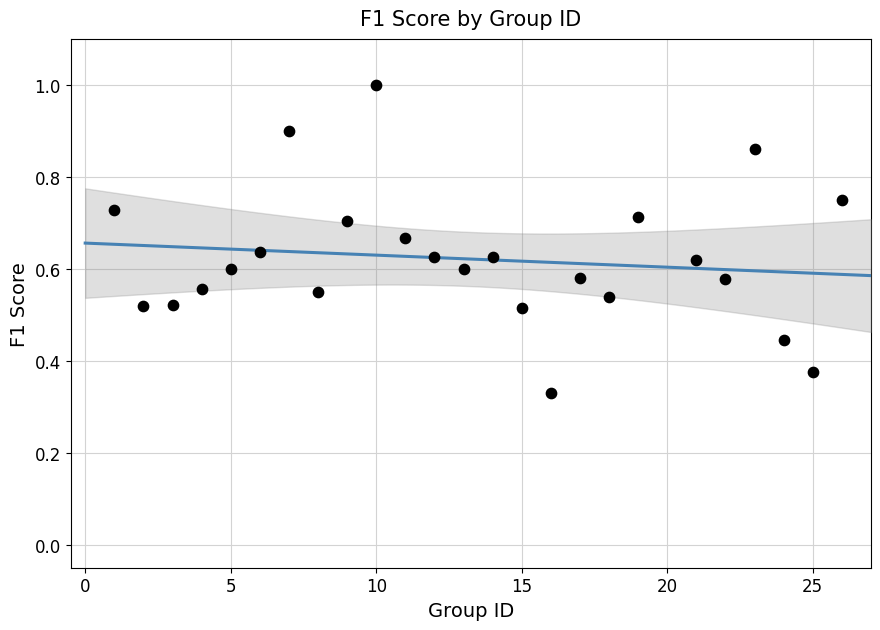

What is the range of X values (max minus min)?

25.0